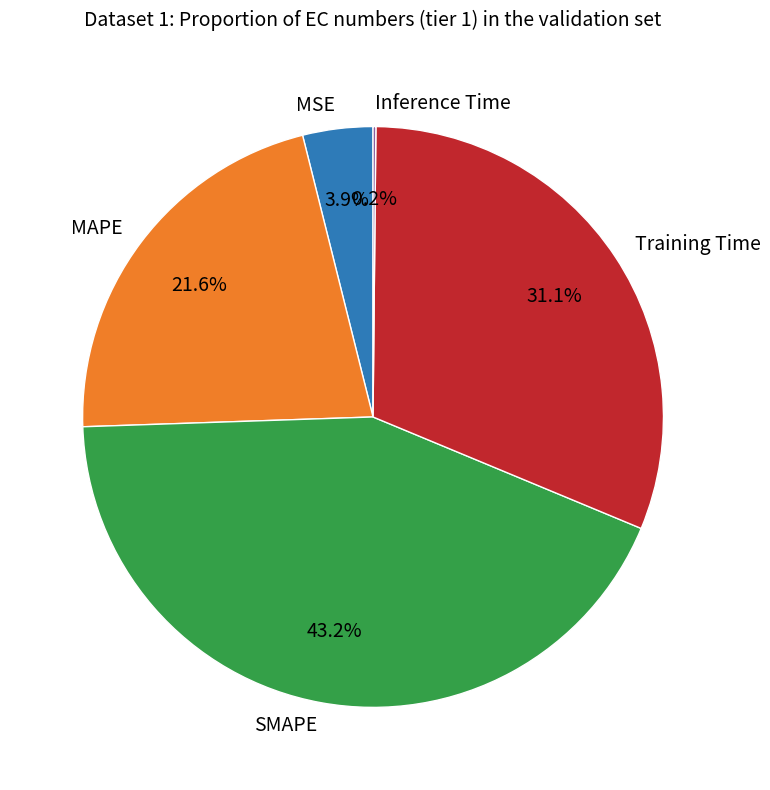

Is there a majority slice in this chart?

No